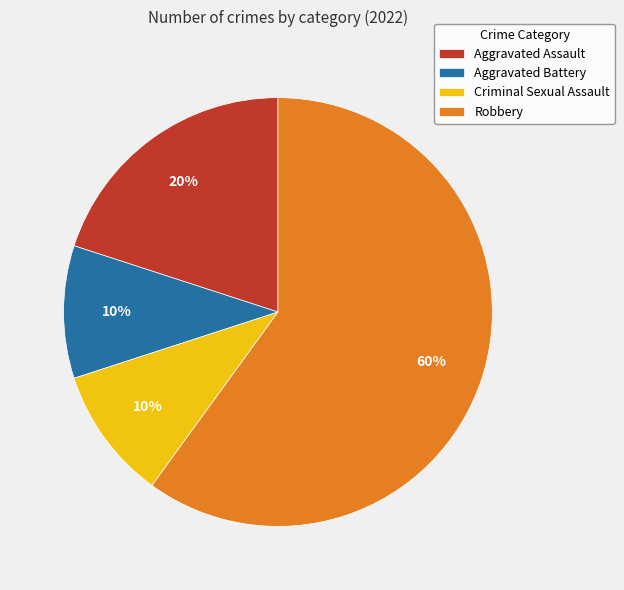

Approximately how many times larger is the value at Robbery compared to Aggravated Battery?

6.0